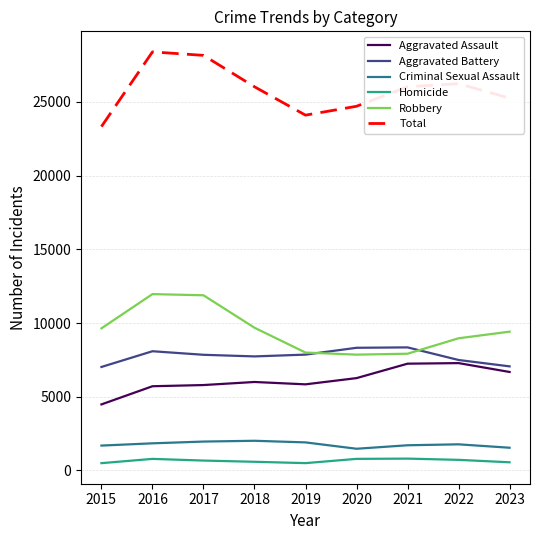

What is the difference between the Robbery values at 2020 and 2016?

4105